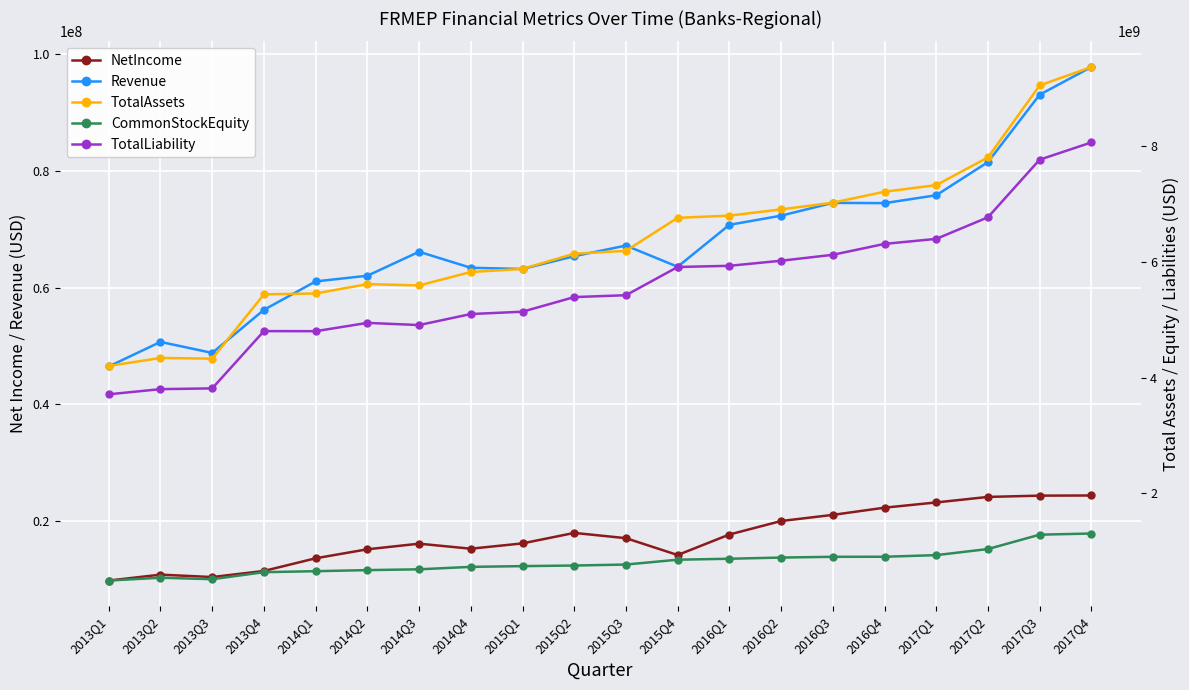

What is the difference between the TotalAssets values at 2013Q4 and 2014Q1?

15674000